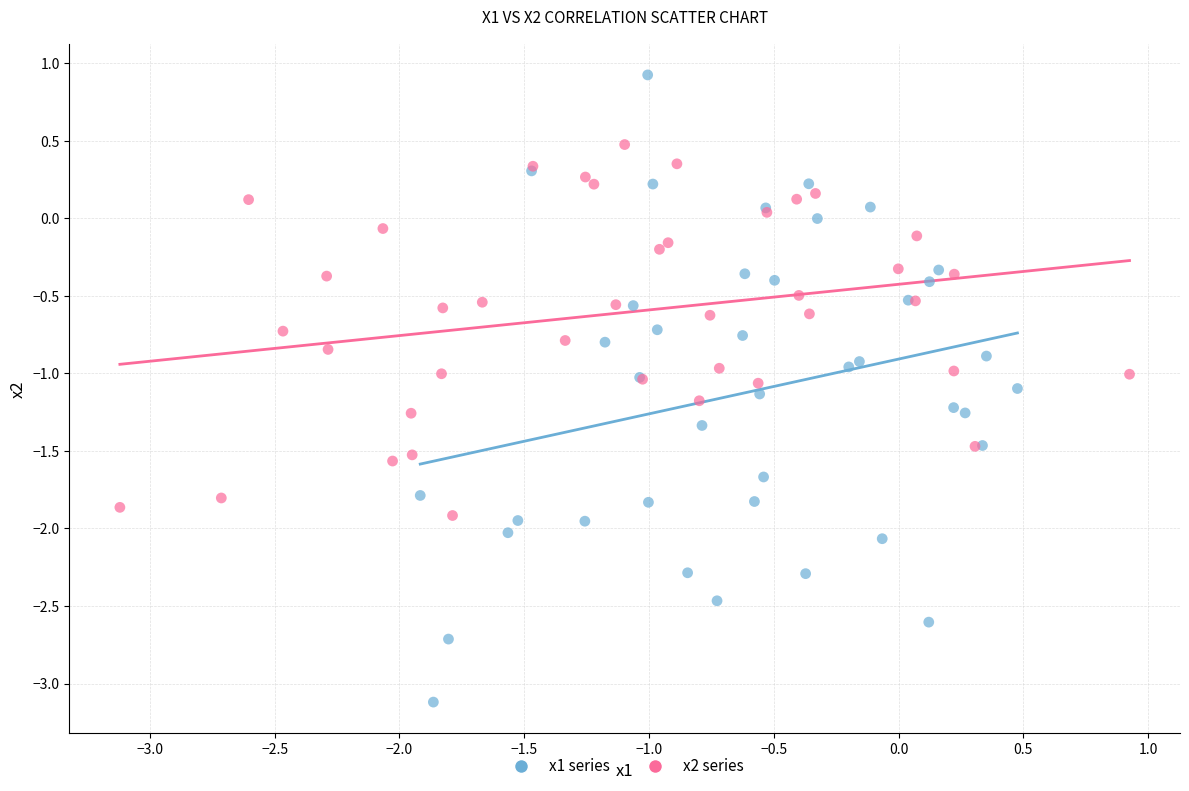

Which series reaches the maximum Y coordinate?

x1 series